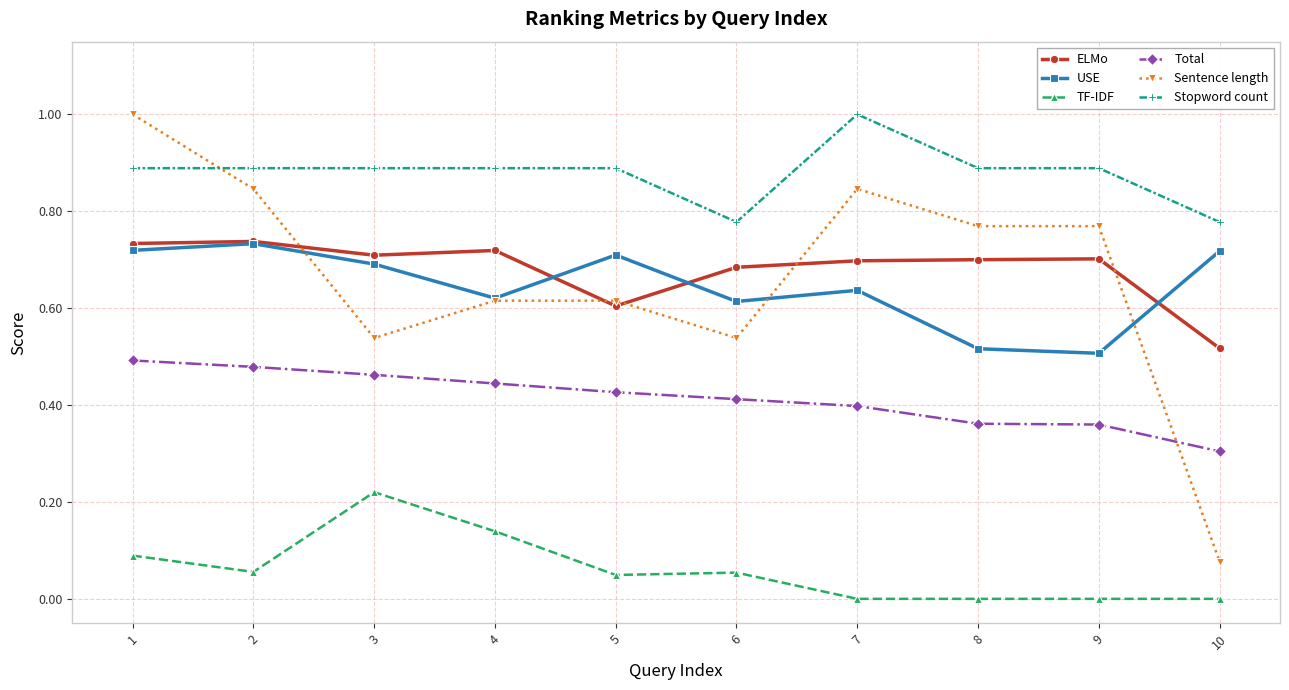

True or false: Sentence length and TF-IDF intersect in this chart.

False